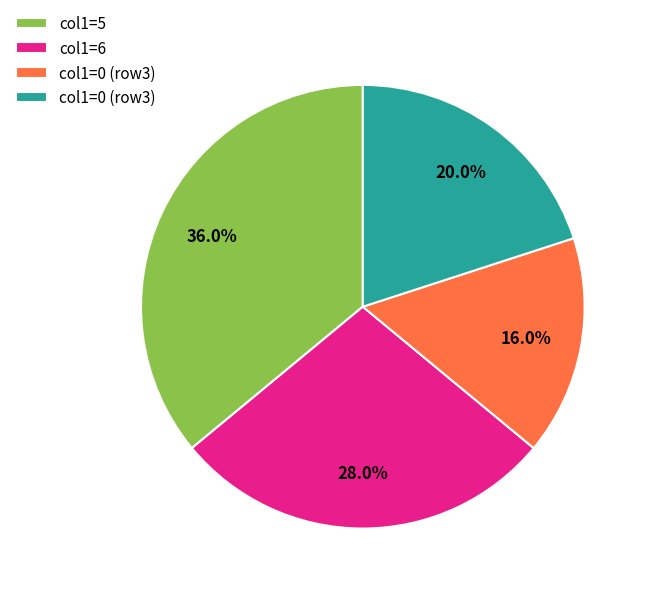

To the nearest percent, what is the difference between the largest and smallest slice percentages?

20%